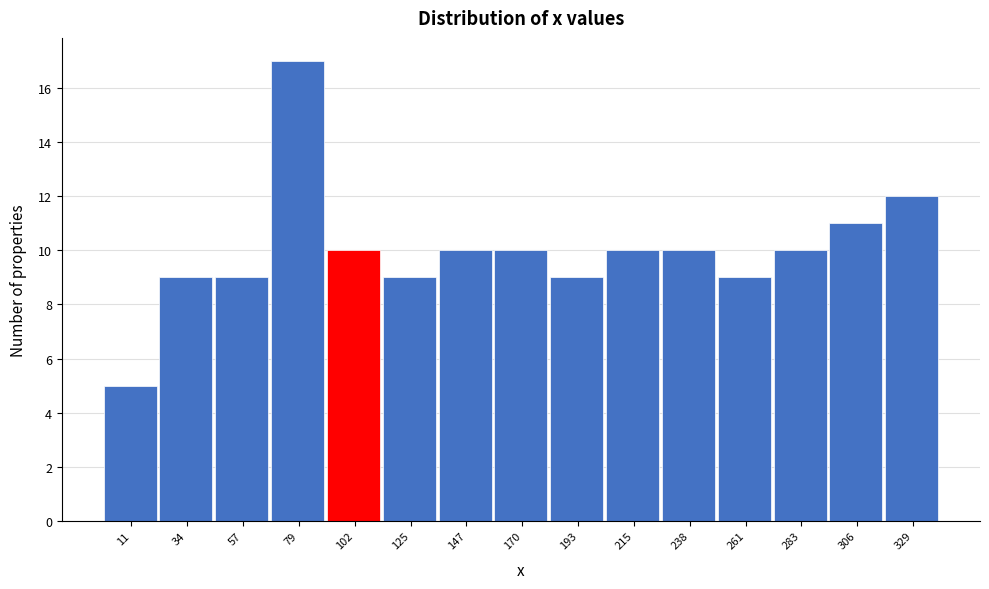

Reading left to right, transcribe this chart: for each bar, give the range it covers on the x-axis and its height. Neither the bar edges nor the heights are printed on the chart, so give them approximately, as read against the axes.

0 to 25: 5
25 to 45: 9
45 to 70: 9
70 to 90: 17
90 to 115: 10
115 to 135: 9
135 to 160: 10
160 to 180: 10
180 to 205: 9
205 to 225: 10
225 to 250: 10
250 to 270: 9
270 to 295: 10
295 to 315: 11
315 to 340: 12